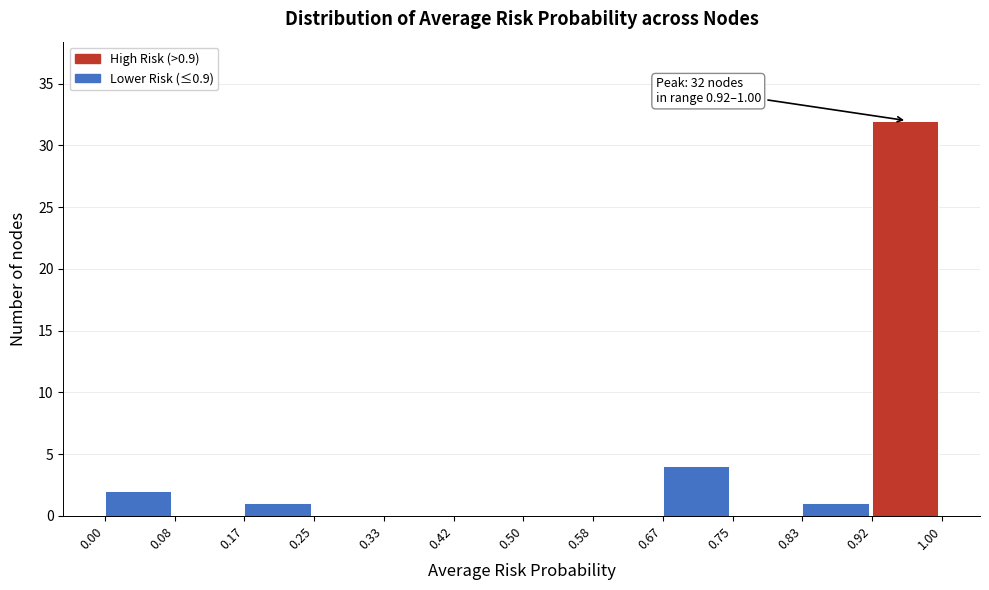

Over which range of the x-axis is the bar tallest?

0.92 to 1.00